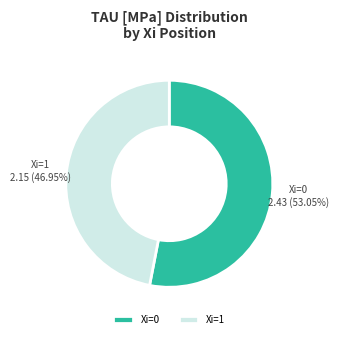

Which has a higher value, Xi=0 or Xi=1?

Xi=0